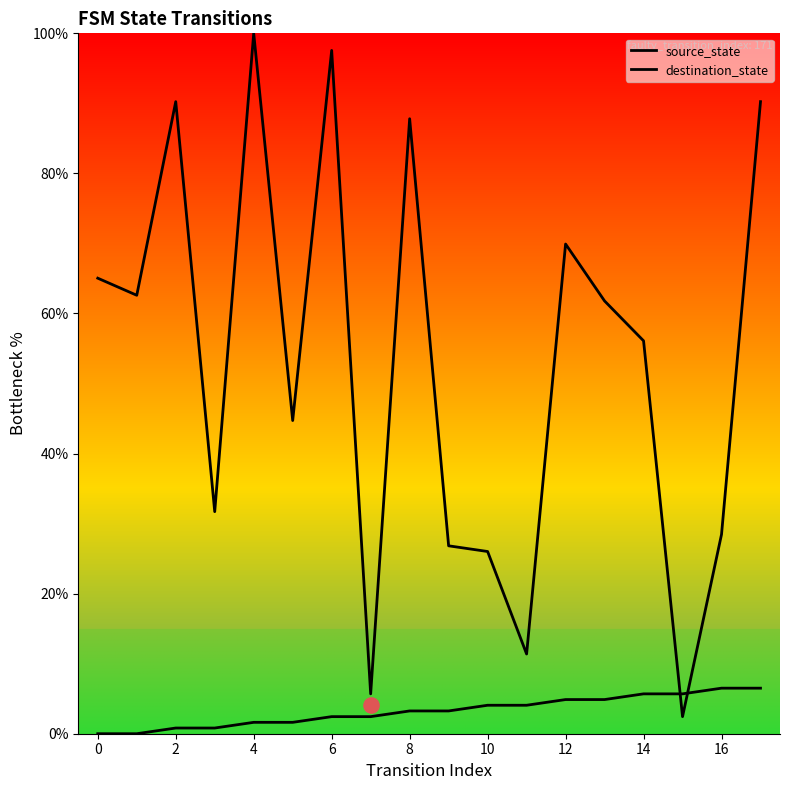

Which series contains the lowest Y value?

source_state